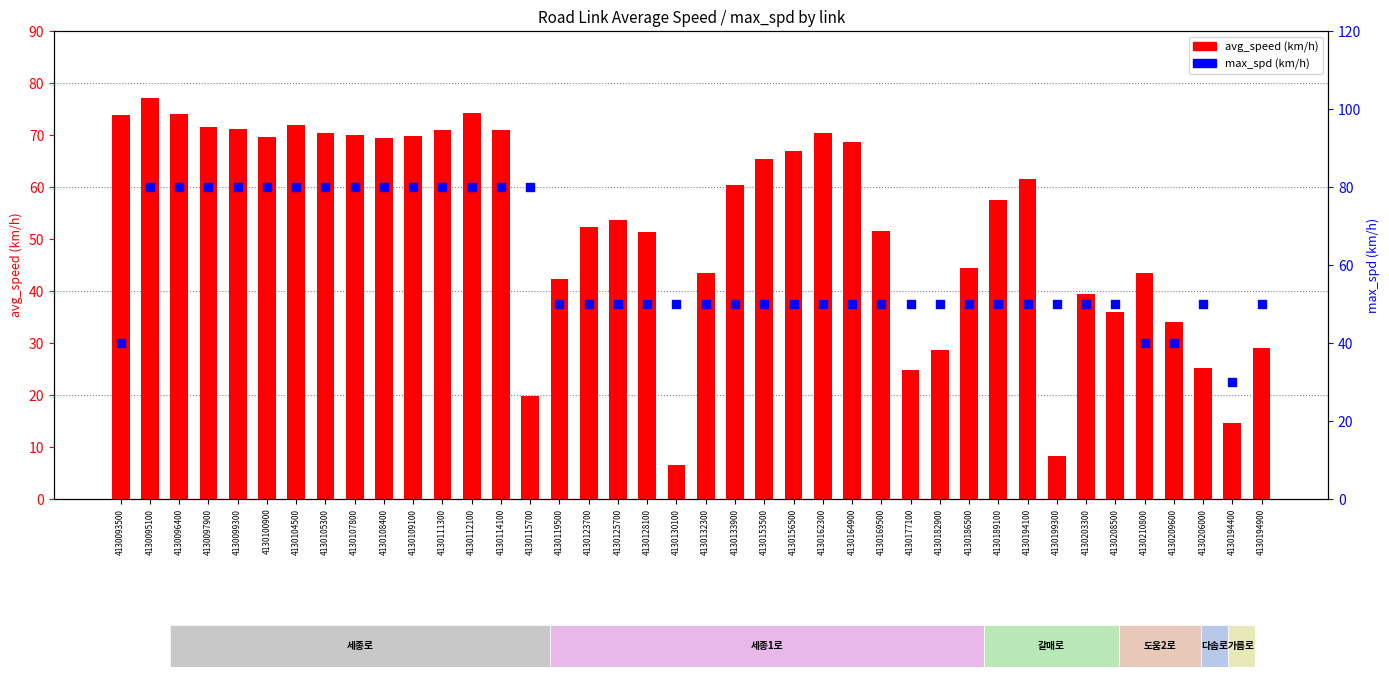

At how many categories does at least one series exceed 65?

19